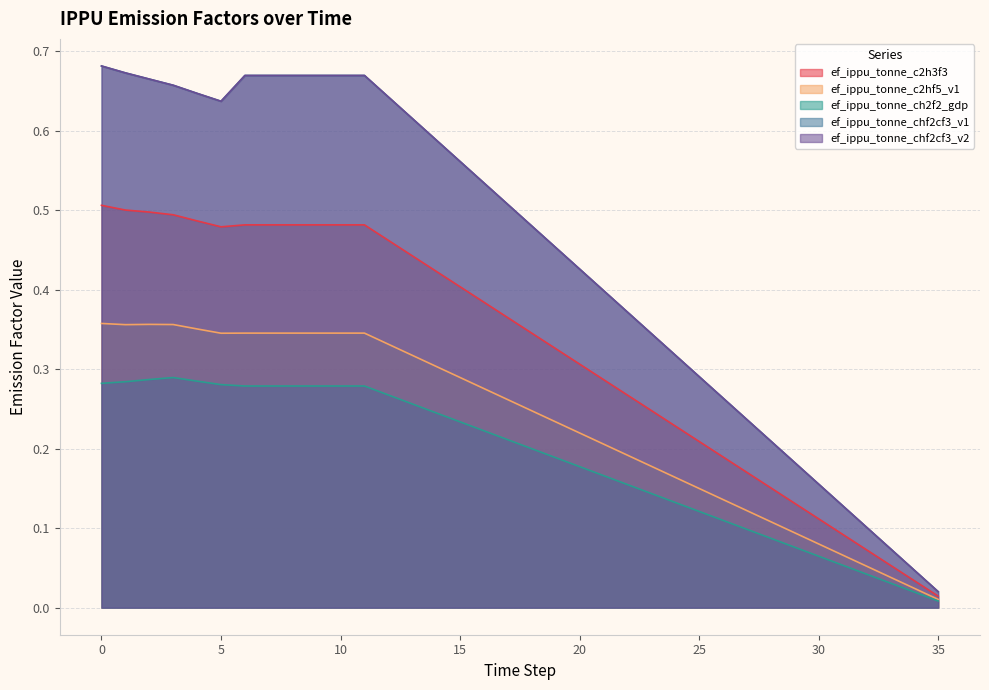

What is the average value of the ef_ippu_tonne_chf2cf3_v1 series?

0.4